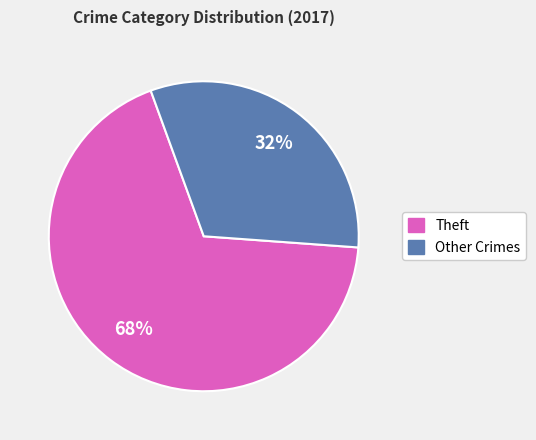

To the nearest percent, what is the average slice percentage?

50%